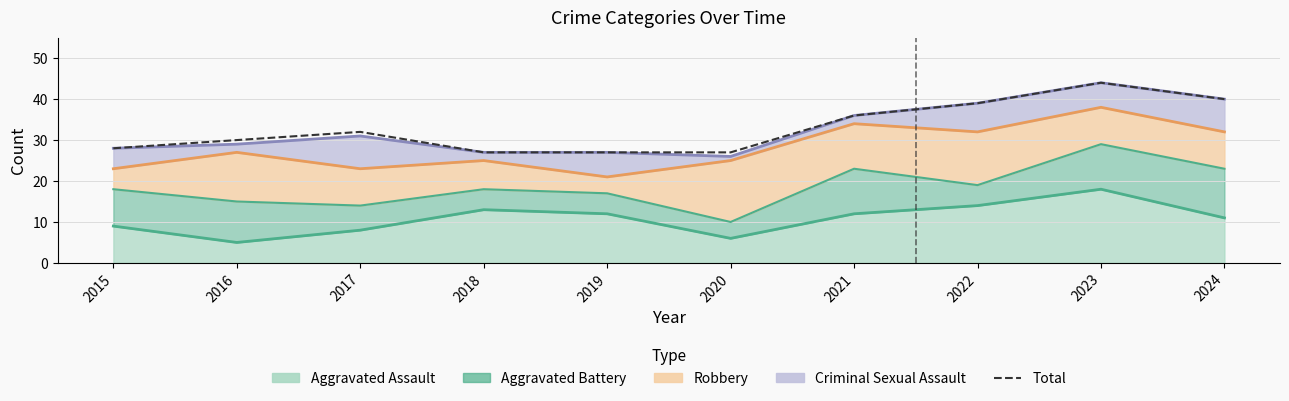

What value does the data have at 2024?

40